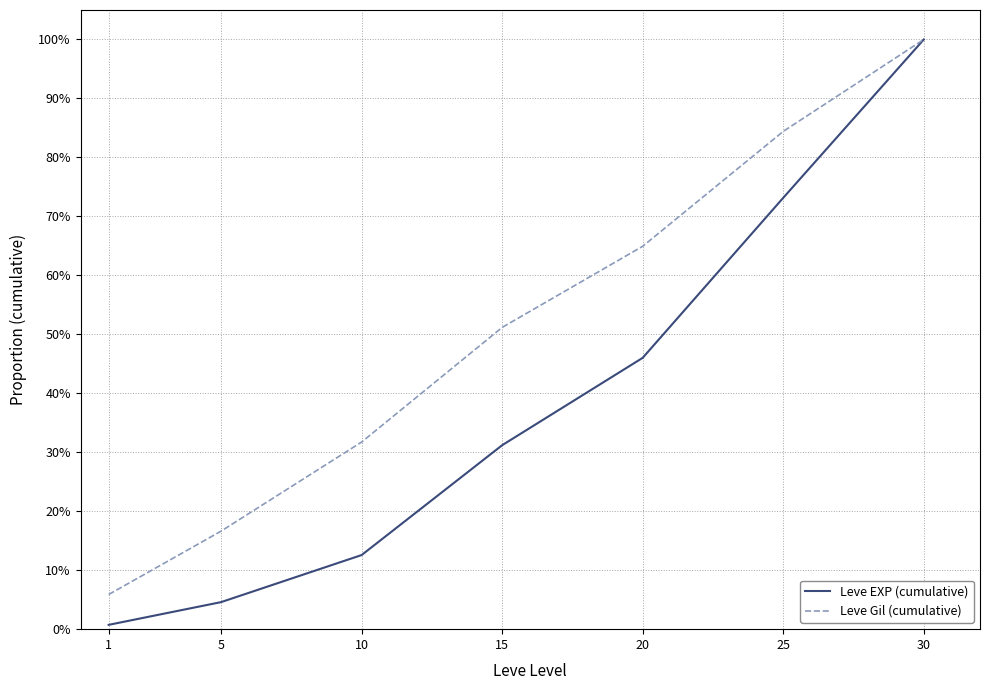

What are all the series names shown in the legend?

Leve EXP (cumulative), Leve Gil (cumulative)